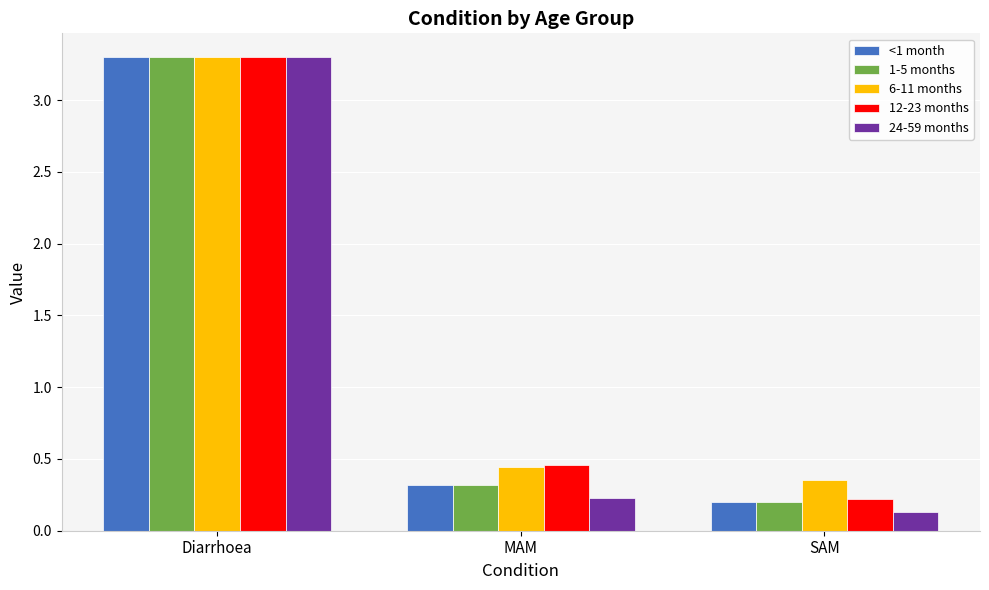

Which category has the lowest value across all series?

SAM